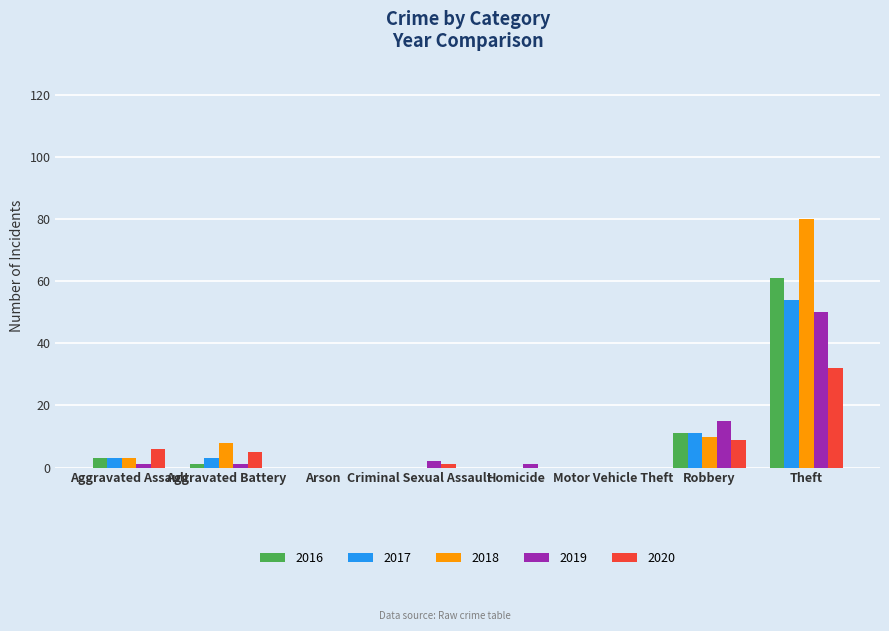

Which series has the widest spread of values?

2018